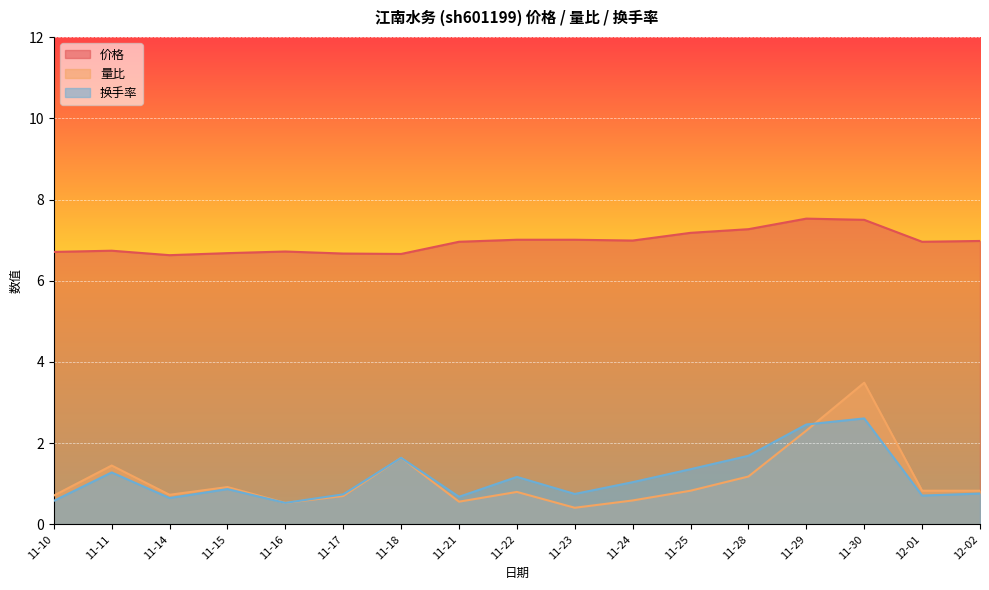

Where is the first local maximum for 量比?

11-11